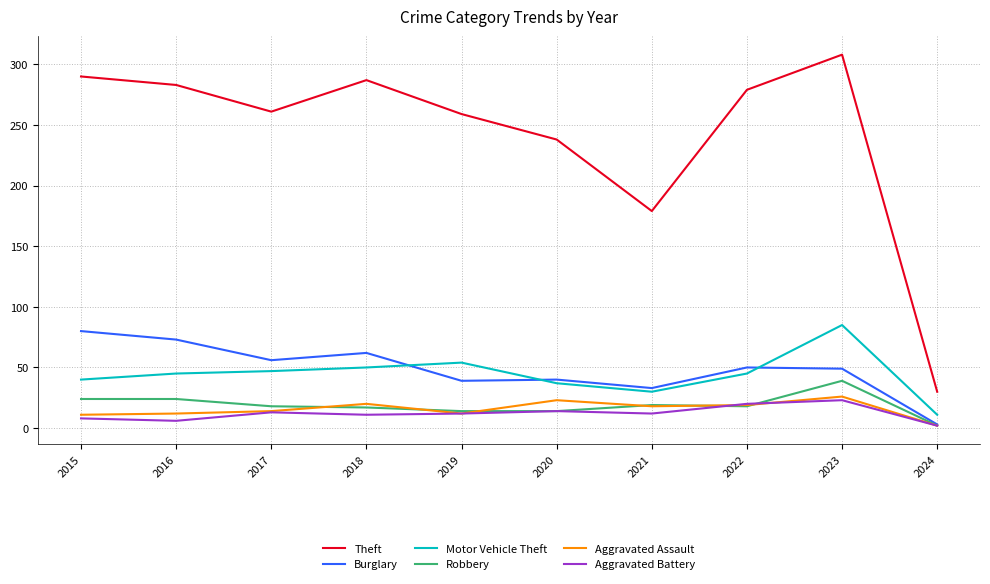

Which series has the largest total across all categories?

Theft